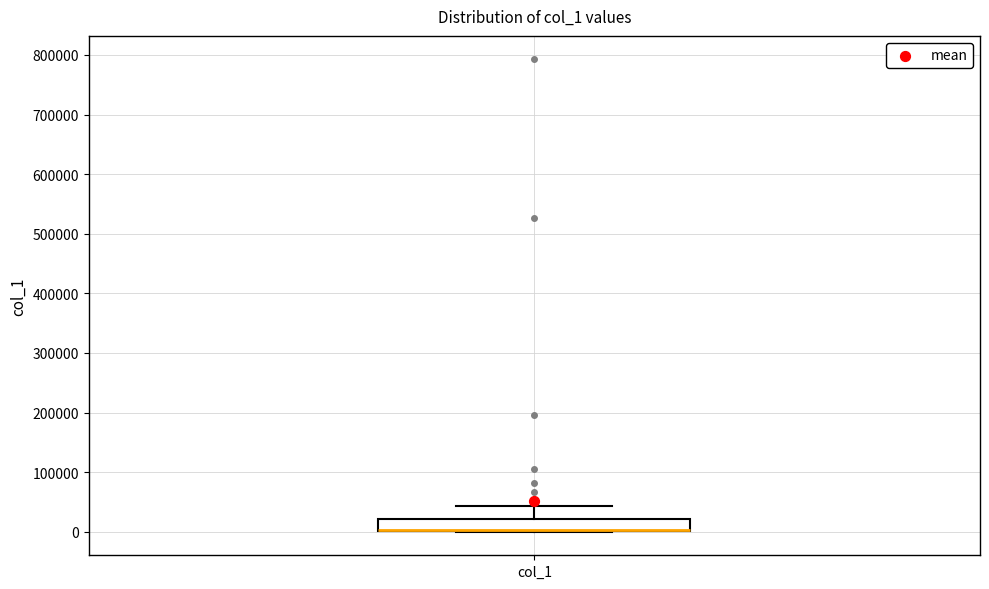

Transcribe this box plot: give where the median line is, the range the box spans, and where the two whiskers end, as read against the y-axis. The values are not printed on the chart, so give them approximately, as read against the axis.

median 0 (drawn on the box's lower edge), box 0 to 20000, whiskers 0 to 40000